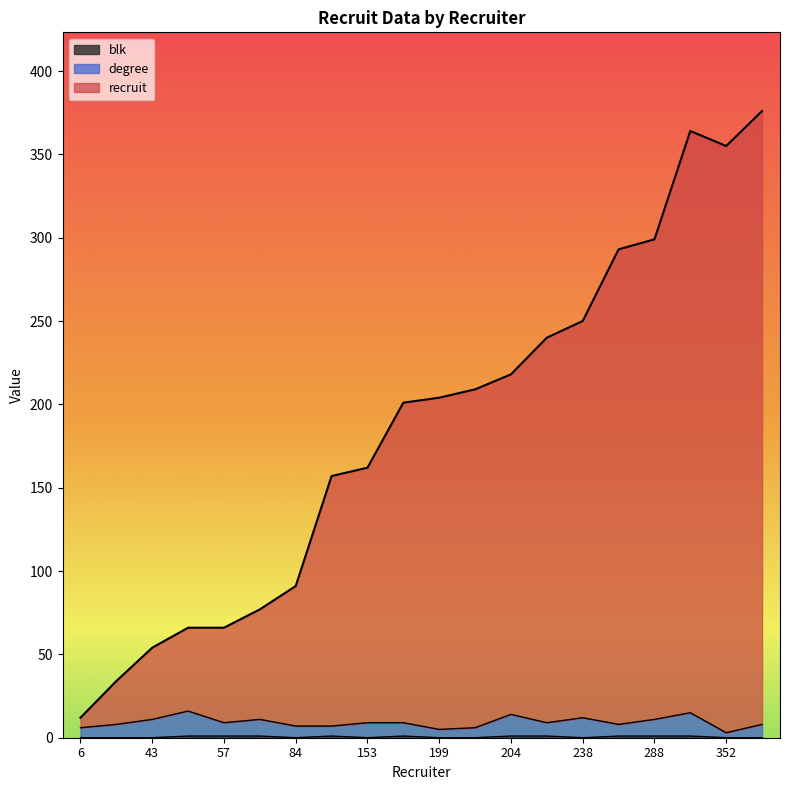

At how many categories does at least one series exceed 370?

1